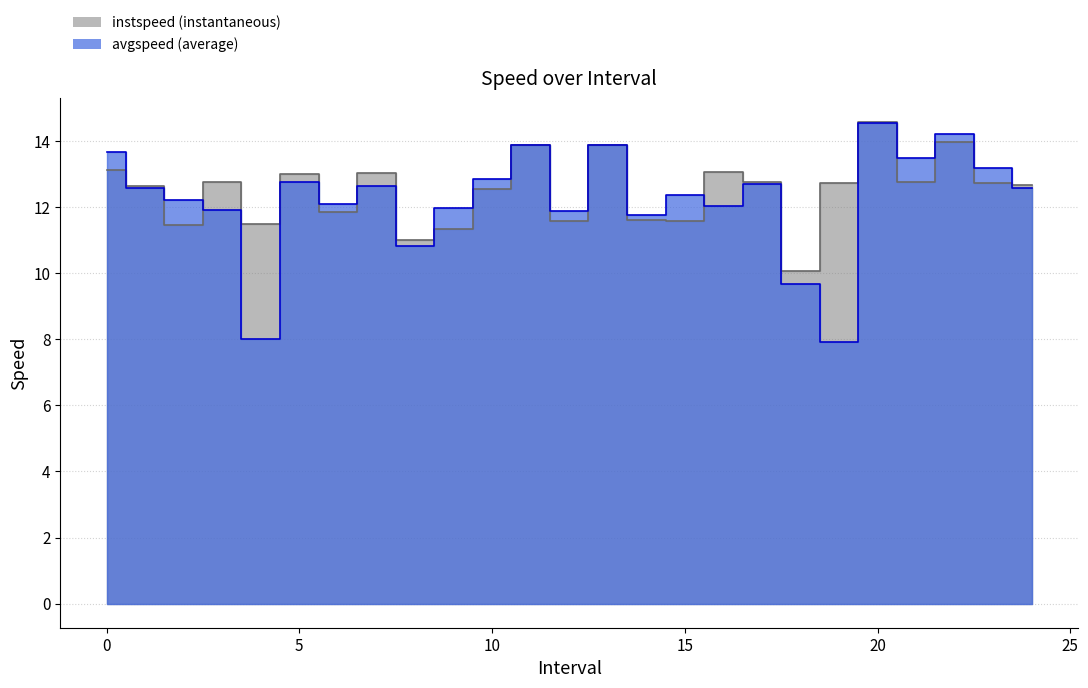

What is the difference between the instspeed values at 16.0 and 6.0?

1.2